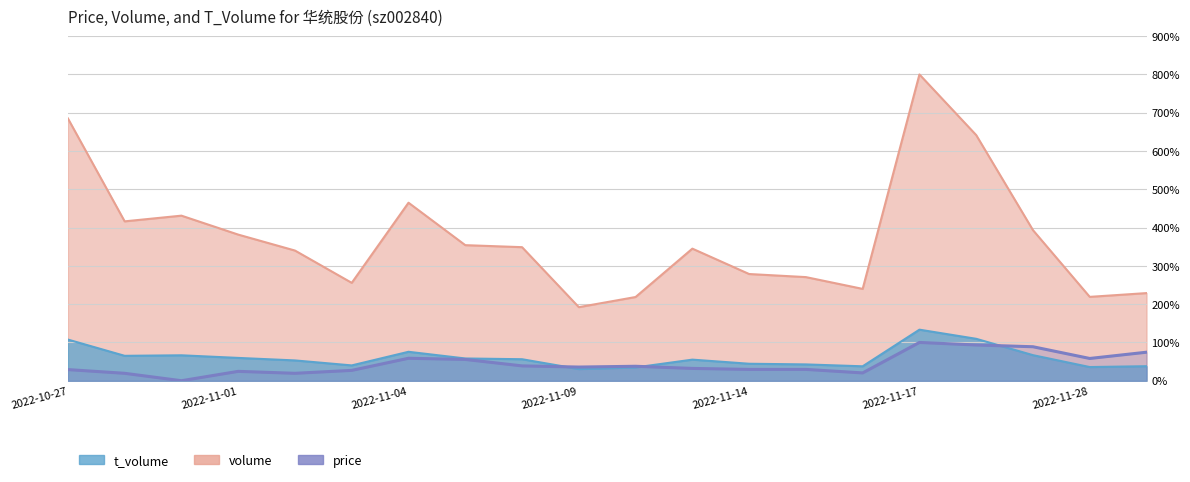

Does the chart display data point markers on the line(s)?

No